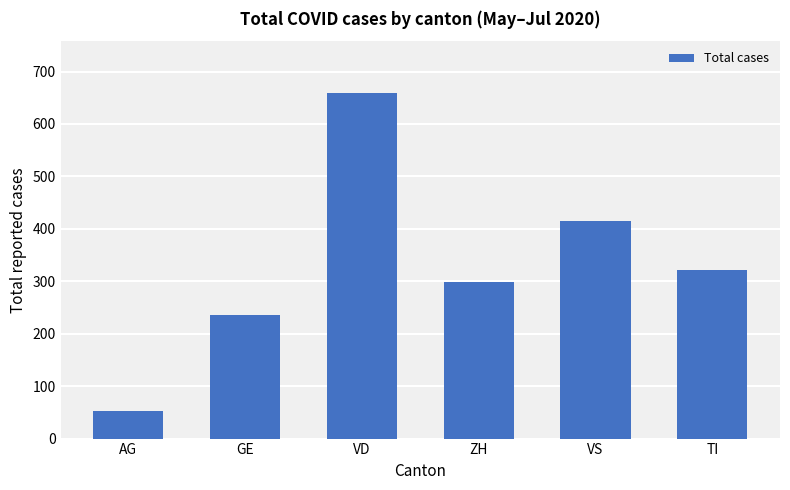

Is it true that the value at VS is 269?

False